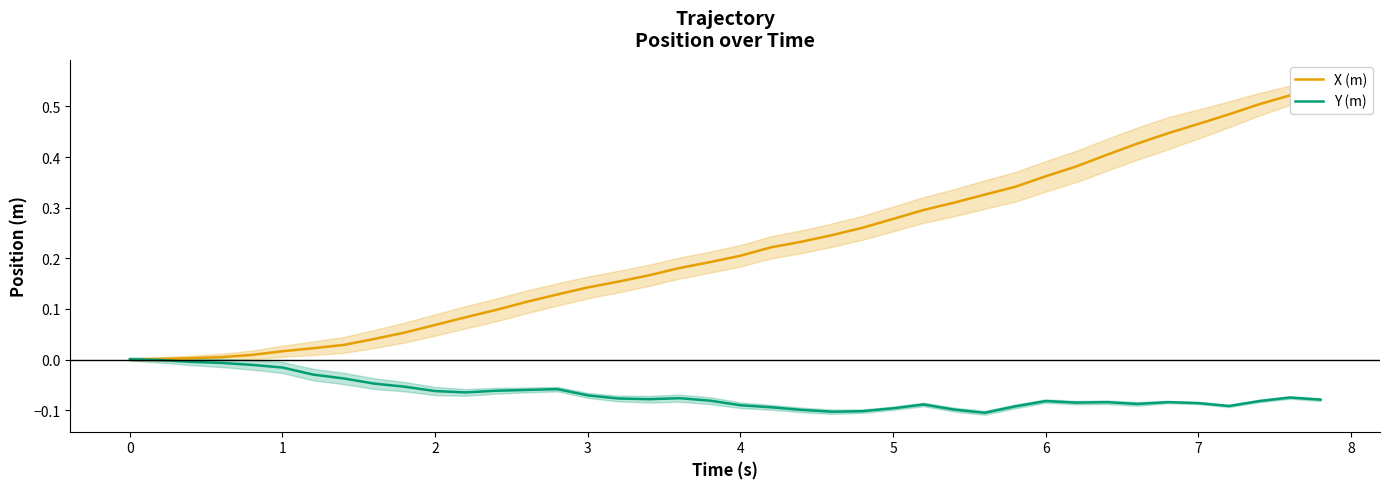

The value of X (m) at 15 is 0.2. True or false?

False